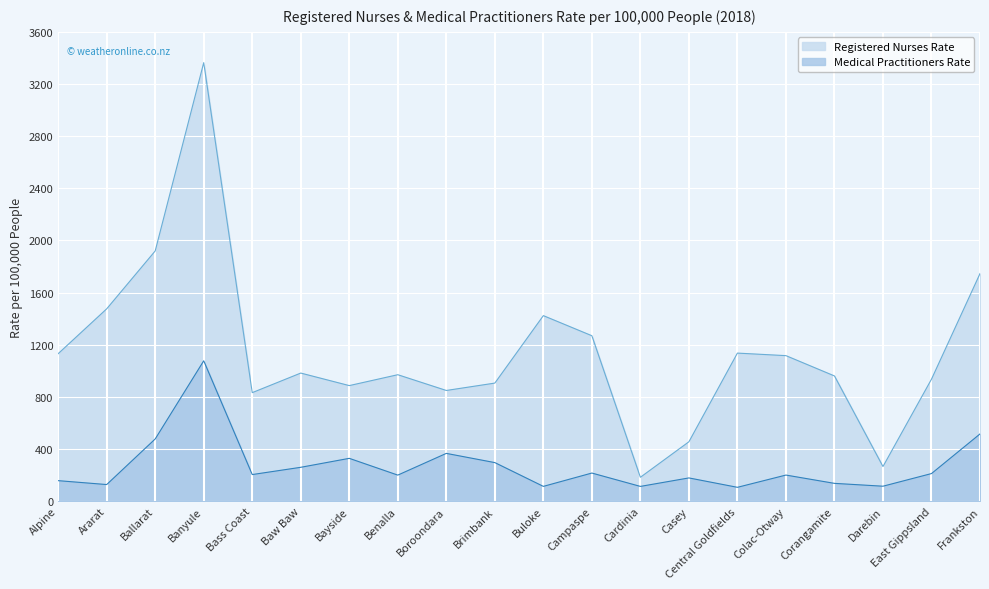

True or false: Medical Practitioners Rate and Registered Nurses Rate intersect in this chart.

False